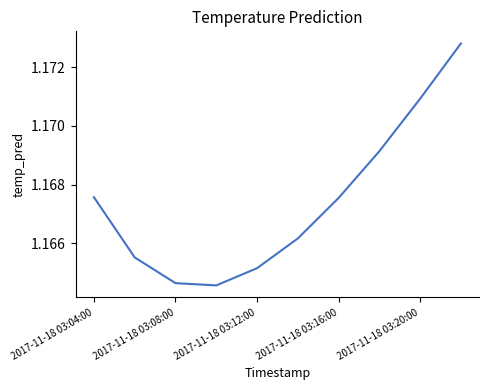

How many lines are shown in the chart?

1